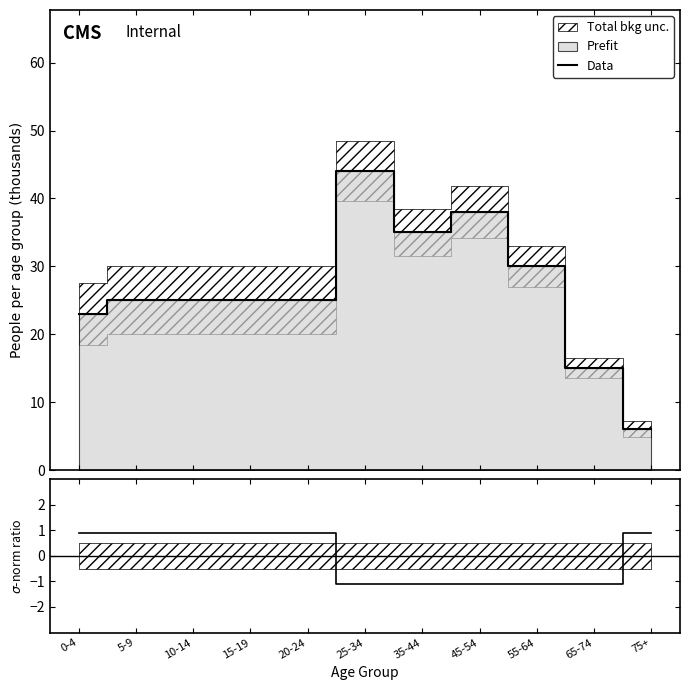

Reading right to left, list all the values displayed in this chart.

Data: 75+=6.0	65-74=15.0	55-64=30.0	45-54=38.0	35-44=35.0	25-34=44.0	20-24=25.0	15-19=25.0	10-14=25.0	5-9=25.0	0-4=23.0
ppl.yr / ppl.agegroup: 75+=0.9	65-74=-1.1	55-64=-1.1	45-54=-1.1	35-44=-1.1	25-34=-1.1	20-24=0.9	15-19=0.9	10-14=0.9	5-9=0.9	0-4=0.9